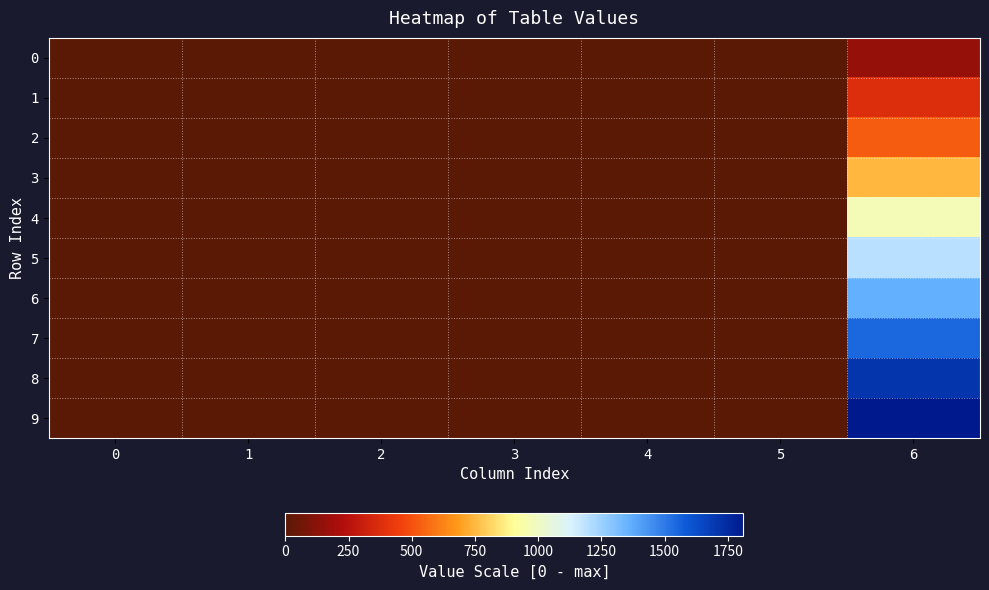

Which has a higher value, 6 or 2?

6